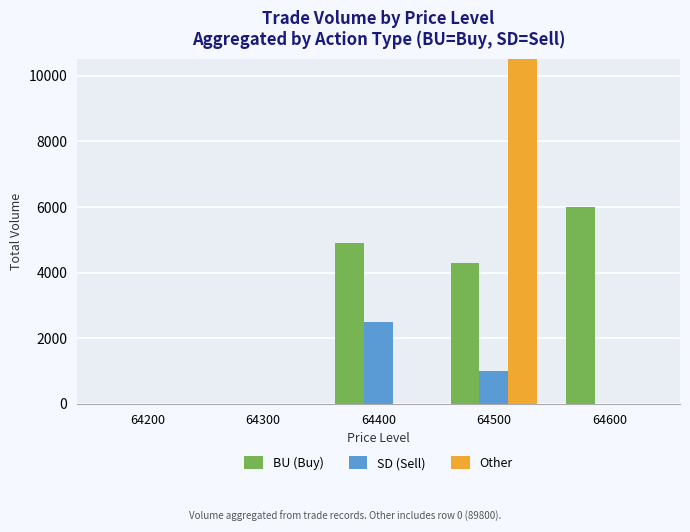

At how many categories does at least one series exceed 3347?

3